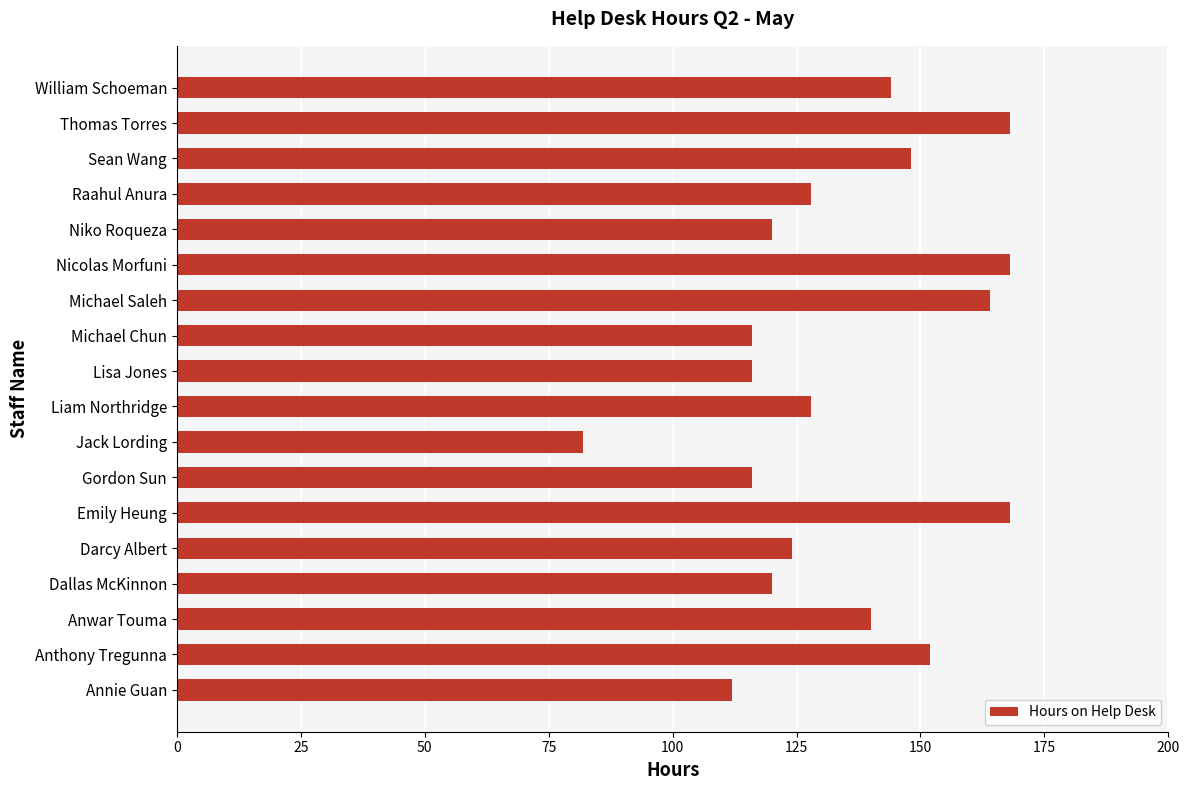

Reading top to bottom, list all the values displayed in this chart.

William Schoeman=144	Thomas Torres=168	Sean Wang=148	Raahul Anura=128	Niko Roqueza=120	Nicolas Morfuni=168	Michael Saleh=164	Michael Chun=116	Lisa Jones=116	Liam Northridge=128	Jack Lording=82	Gordon Sun=116	Emily Heung=168	Darcy Albert=124	Dallas McKinnon=120	Anwar Touma=140	Anthony Tregunna=152	Annie Guan=112